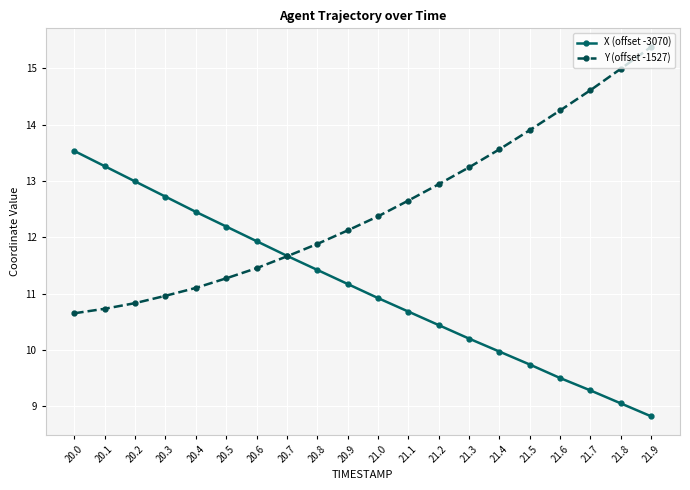

Is it true that X (offset -3070) equals 13.0 at 20.2?

True